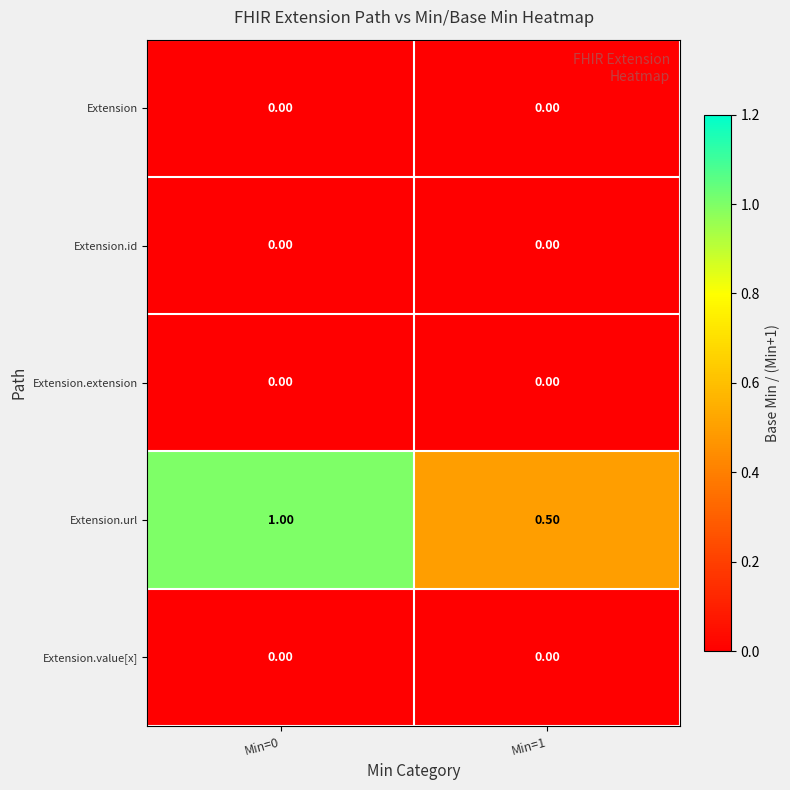

At which category is the sum across all series the highest?

Min=0